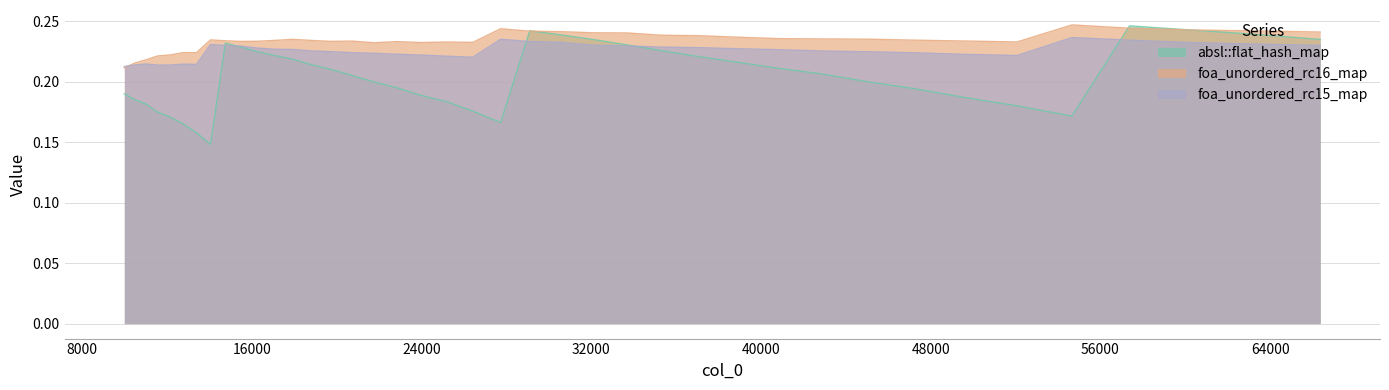

Which series has the largest total across all categories?

foa_unordered_rc16_map